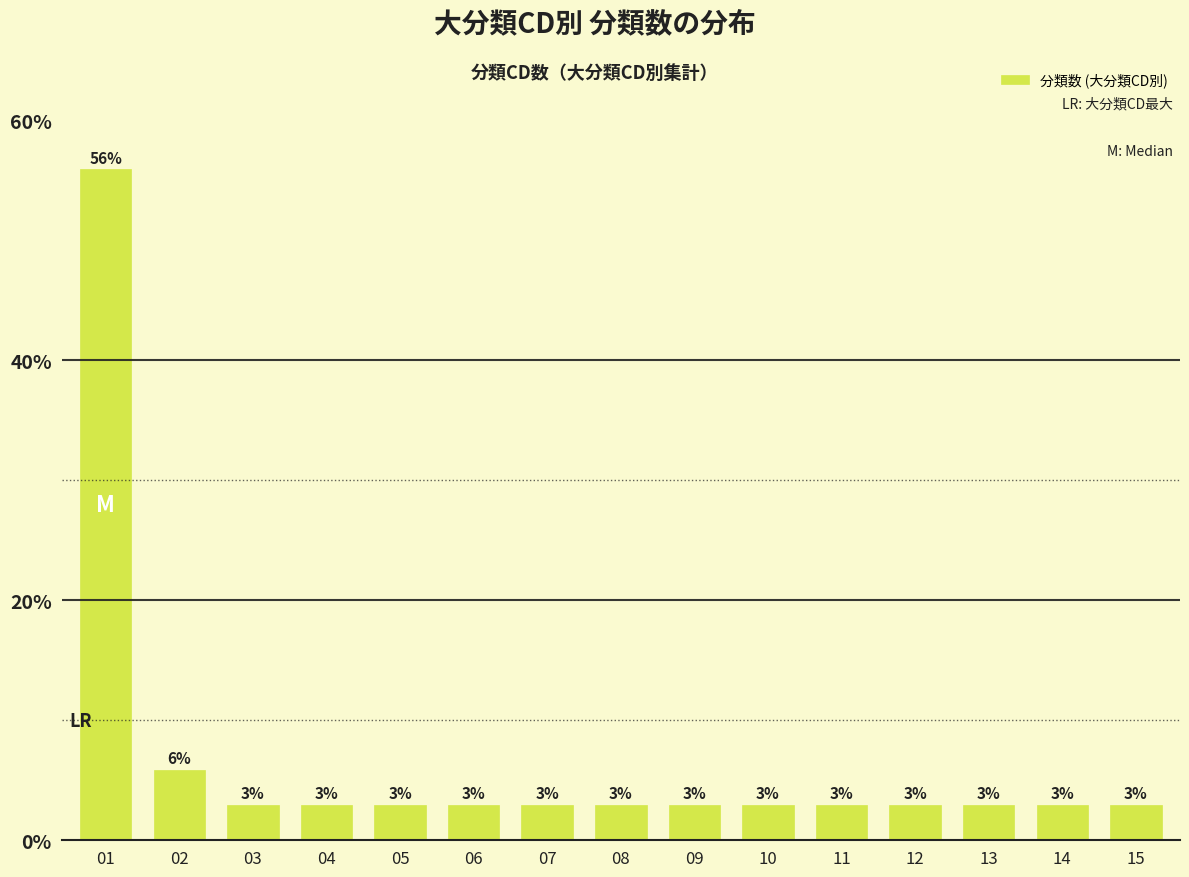

Are the bars horizontal?

No